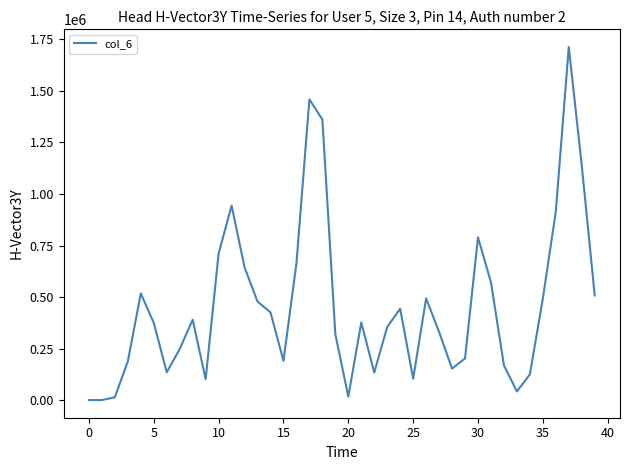

What is the difference between the maximum and minimum values?

1711000